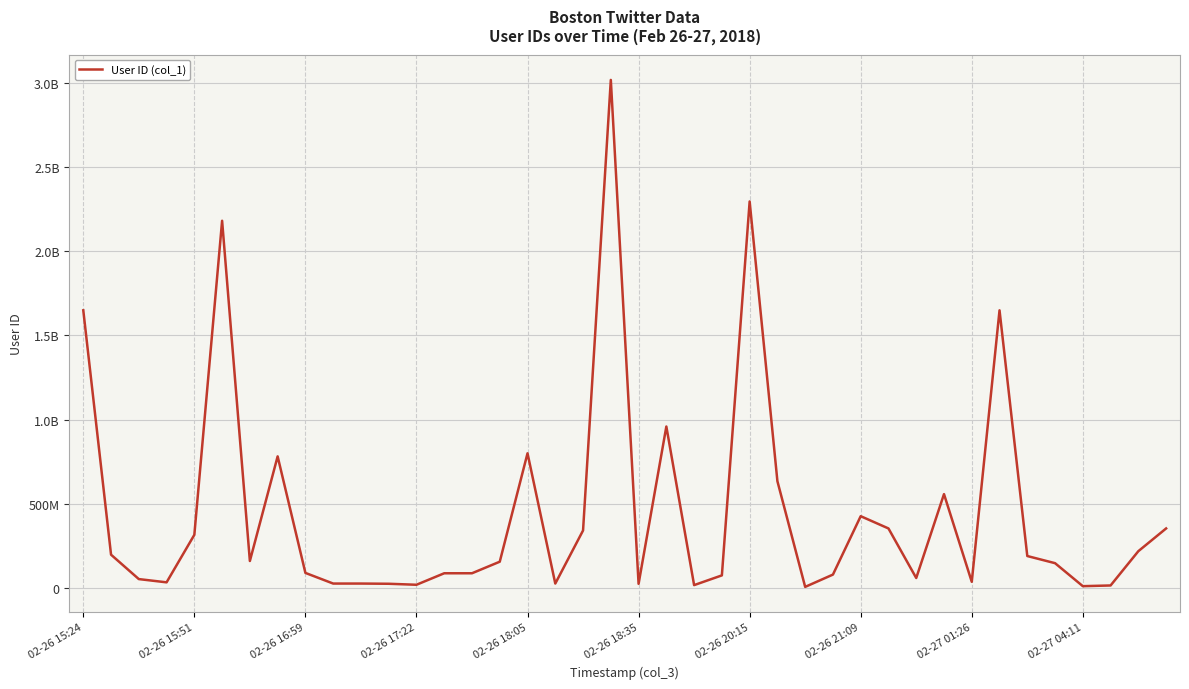

Does the chart have visible grid lines?

Yes